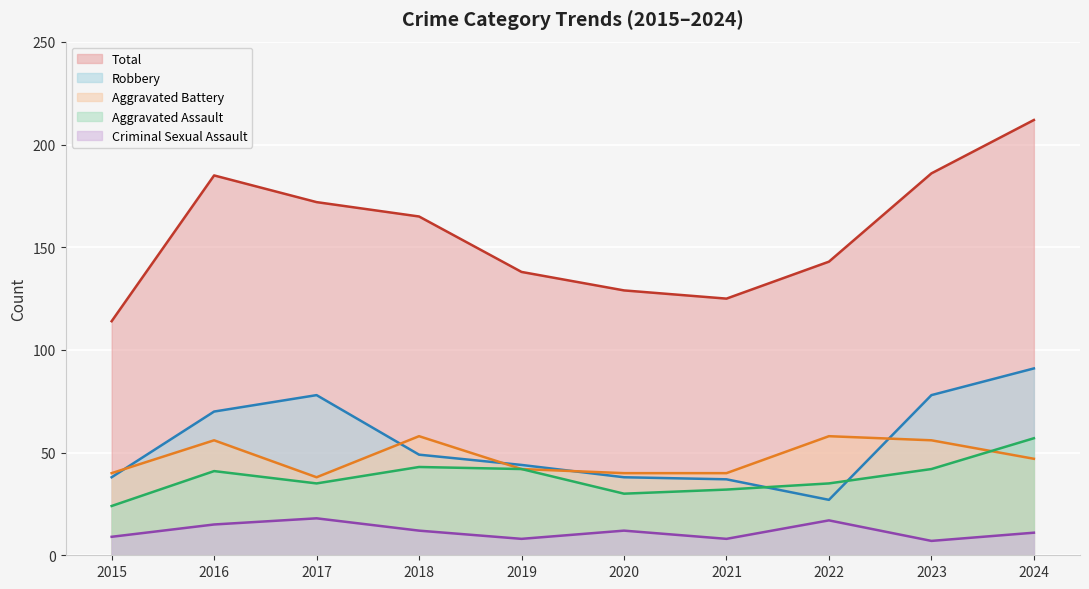

How many lines are shown in the chart?

5